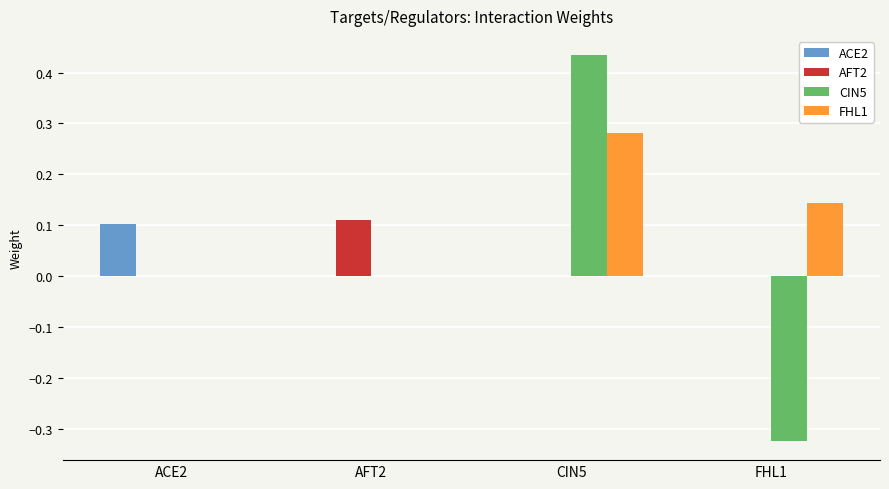

Which label corresponds to the largest value in the chart?

CIN5